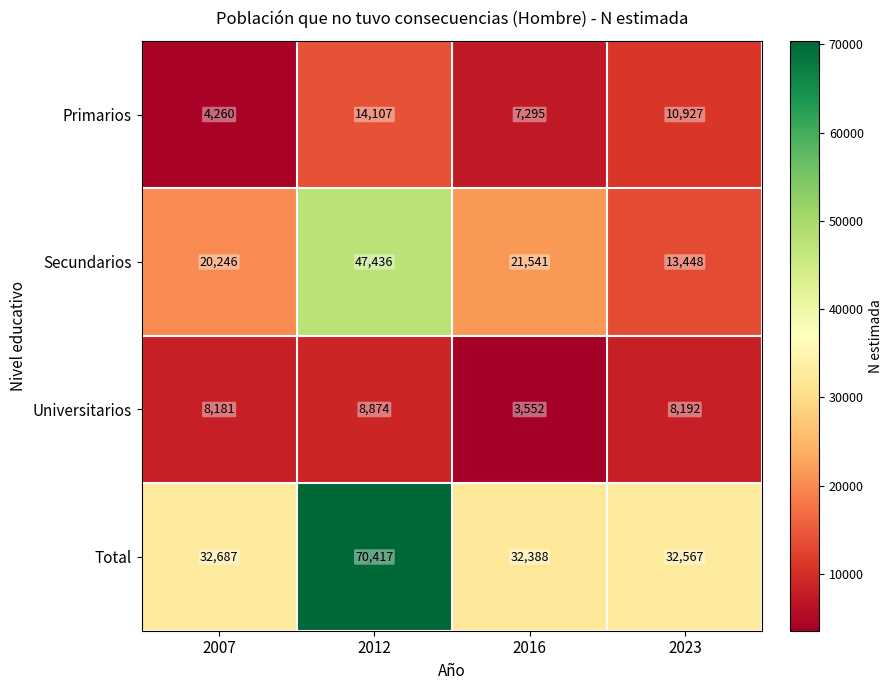

Is it true that Primarios equals 7295 at 2016?

True